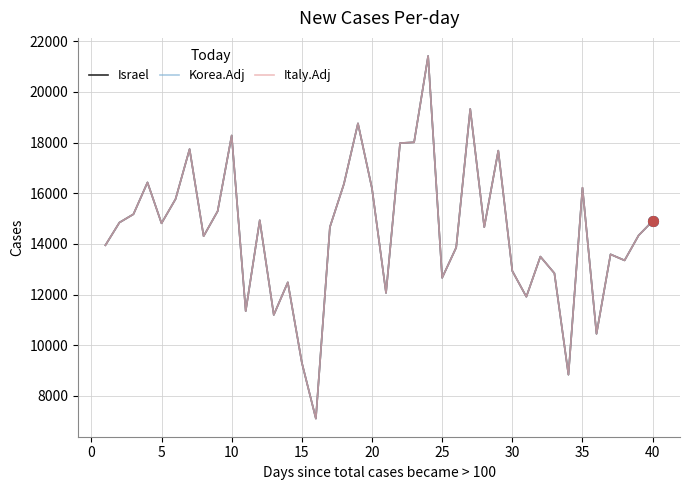

Reading right to left, list all the values displayed in this chart.

Israel: 14903.1	14335.7	13350.1	13589.0	10453.1	16217.2	8840.3	12842.4	13499.4	11916.5	12932.0	17680.7	14664.2	19323.3	13857.8	12663.2	21413.9	18009.2	17979.3	12065.9	16187.4	18755.8	16366.6	14664.2	7108.1	9318.2	12484.0	11199.7	14933.0	11349.1	18278.0	15291.4	14305.8	17740.4	15769.2	14813.5	16426.3	15171.9	14843.4	13947.4
Korea.Adj: 14903.1	14335.7	13350.1	13589.0	10453.1	16217.2	8840.3	12842.4	13499.4	11916.5	12932.0	17680.7	14664.2	19323.3	13857.8	12663.2	21413.9	18009.2	17979.3	12065.9	16187.4	18755.8	16366.6	14664.2	7108.1	9318.2	12484.0	11199.7	14933.0	11349.1	18278.0	15291.4	14305.8	17740.4	15769.2	14813.5	16426.3	15171.9	14843.4	13947.4
Italy.Adj: 14903.1	14335.7	13350.1	13589.0	10453.1	16217.2	8840.3	12842.4	13499.4	11916.5	12932.0	17680.7	14664.2	19323.3	13857.8	12663.2	21413.9	18009.2	17979.3	12065.9	16187.4	18755.8	16366.6	14664.2	7108.1	9318.2	12484.0	11199.7	14933.0	11349.1	18278.0	15291.4	14305.8	17740.4	15769.2	14813.5	16426.3	15171.9	14843.4	13947.4